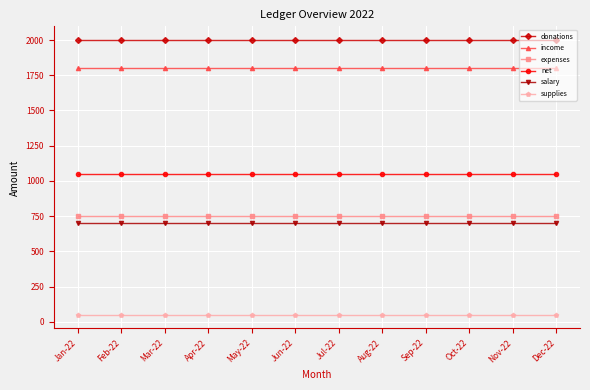

The income series shows 3062 at Sep-22. True or false?

False